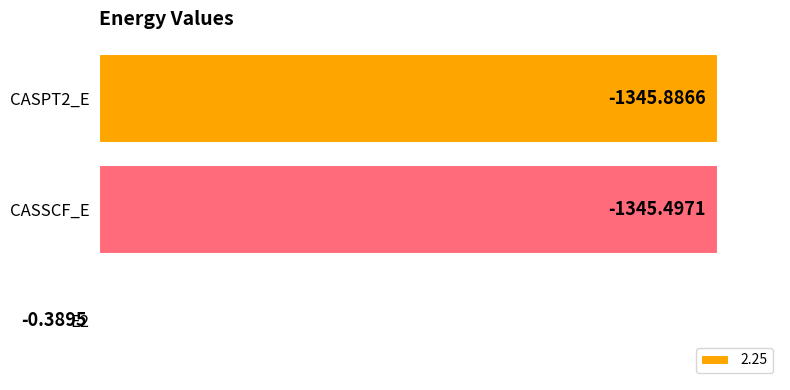

Are the bars horizontal?

Yes